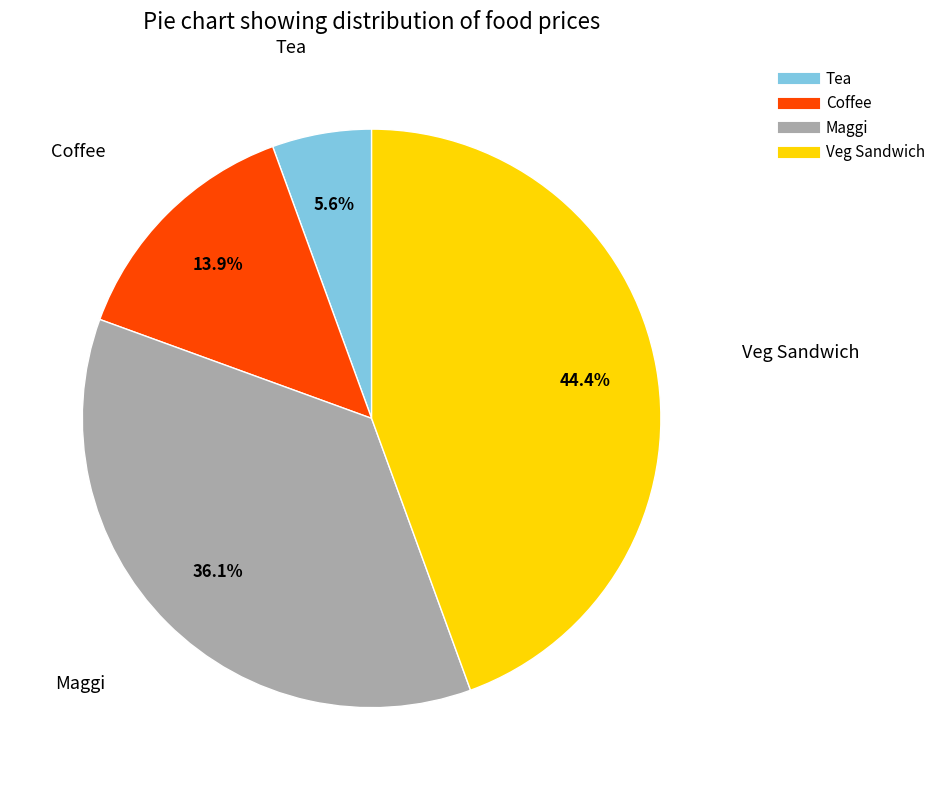

To the nearest percent, what is the difference between the Tea and Veg Sandwich slice percentages?

39%